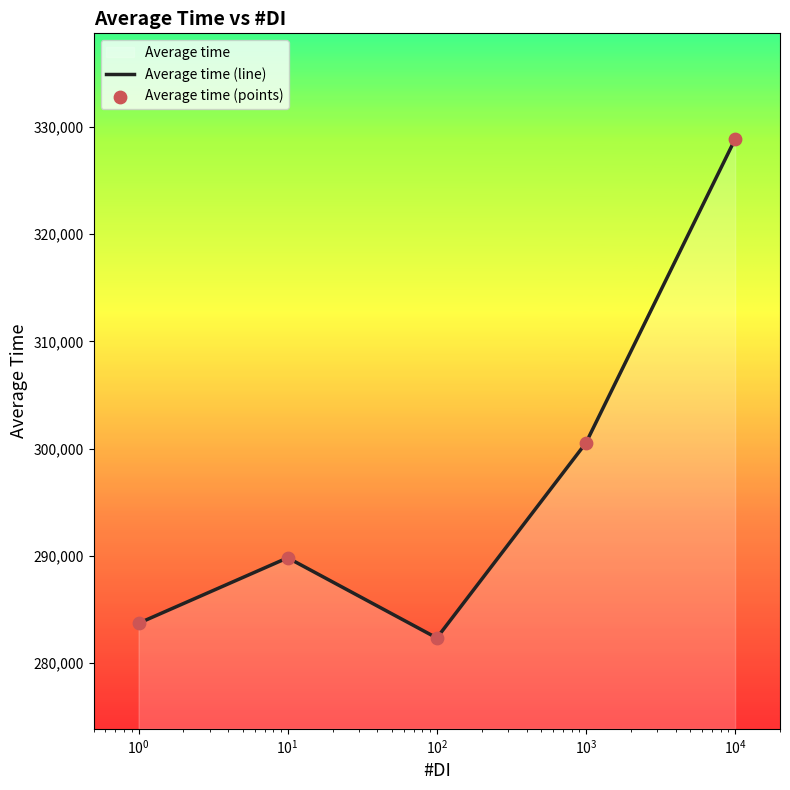

True or false: the data has more than 0 interior local peaks.

True